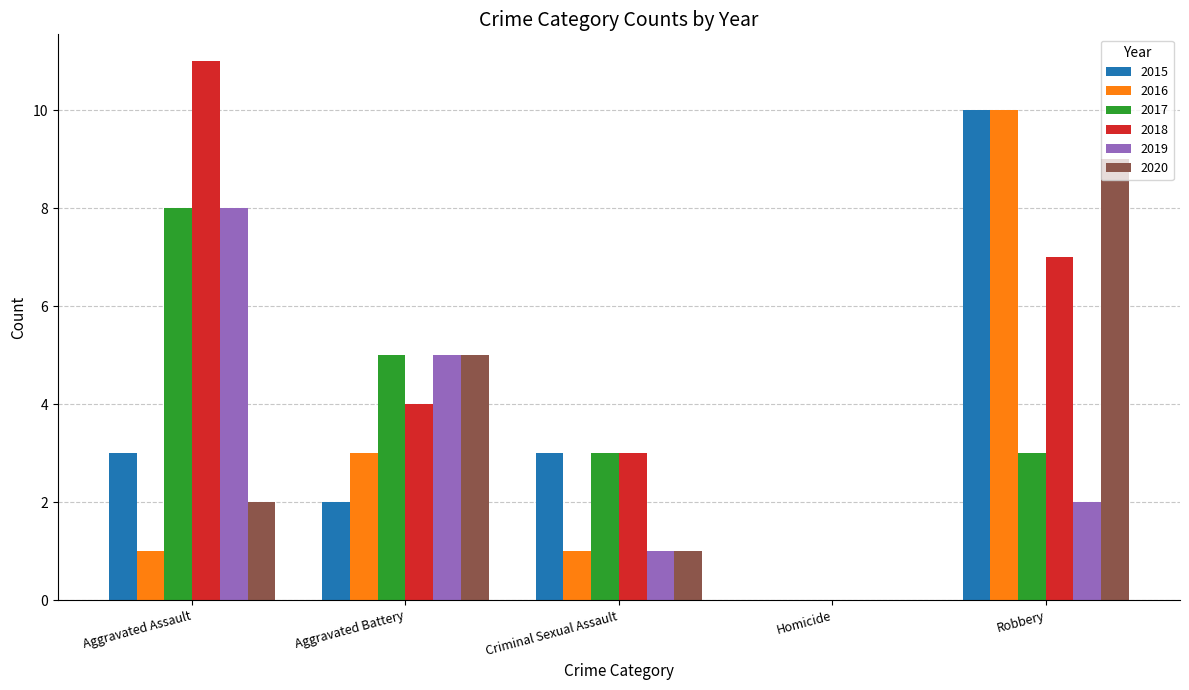

Is the value of 2015 at Aggravated Assault greater than the value of 2016 at Criminal Sexual Assault?

Yes